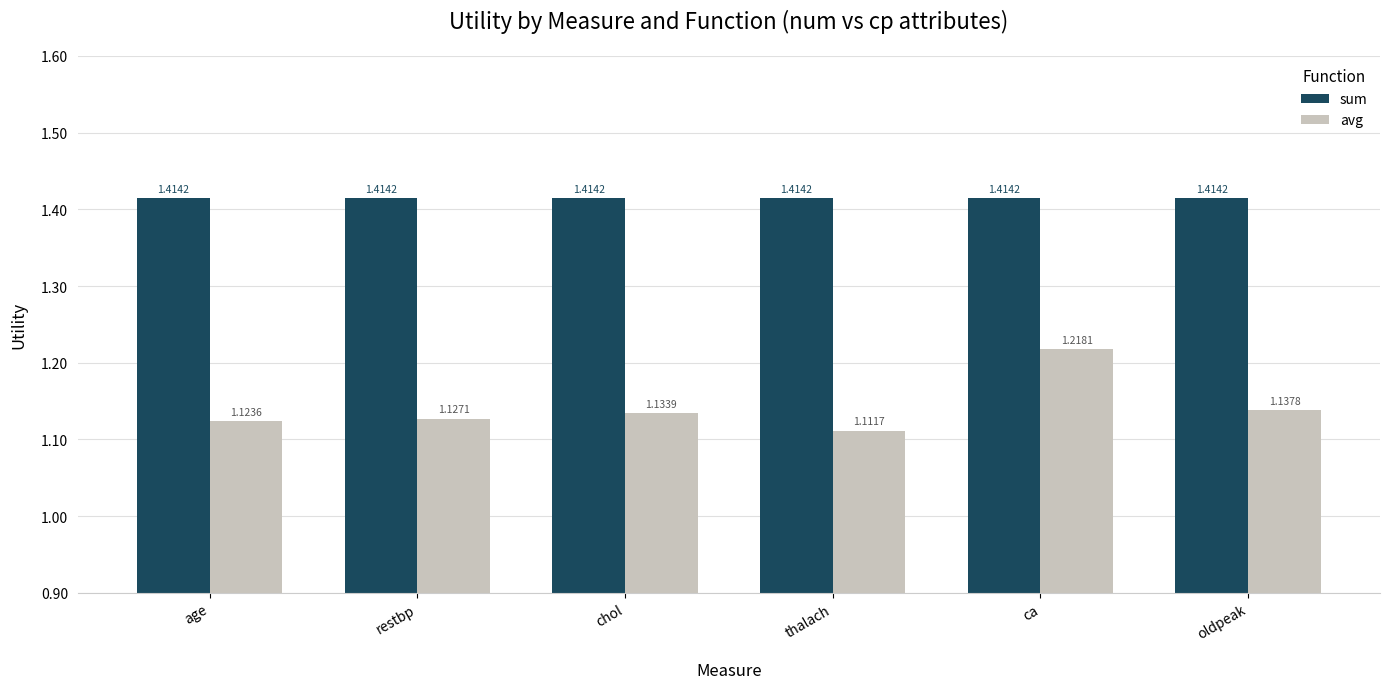

Which series changed the most between chol and thalach?

avg